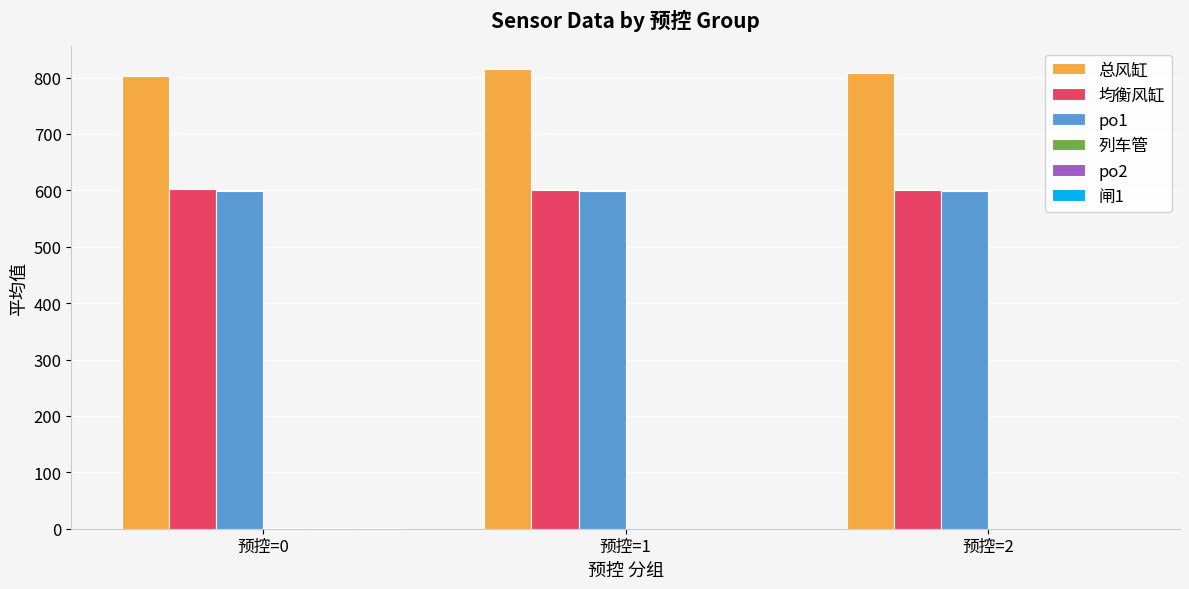

Is it true that po1 equals 599.5 at 预控=0?

True